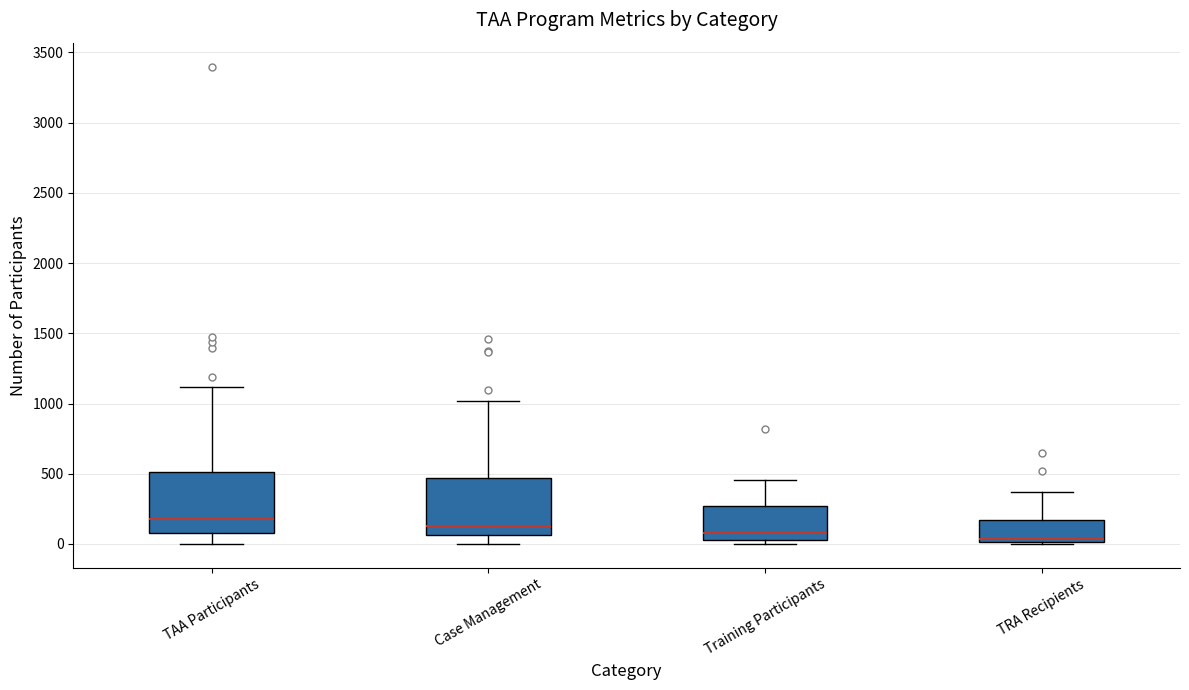

Reading left to right, read every box against the y-axis: the position of its median line, the range the box covers, and the ends of its whiskers. The values are not printed on the chart, so give them approximately, as read against the axis.

TAA Participants: median 200, box 100 to 500, whiskers 0 to 1100
Case Management: median 150, box 50 to 450, whiskers 0 to 1000
Training Participants: median 100, box 50 to 250, whiskers 0 to 450
TRA Recipients: median 50, box 0 to 150, whiskers 0 to 350